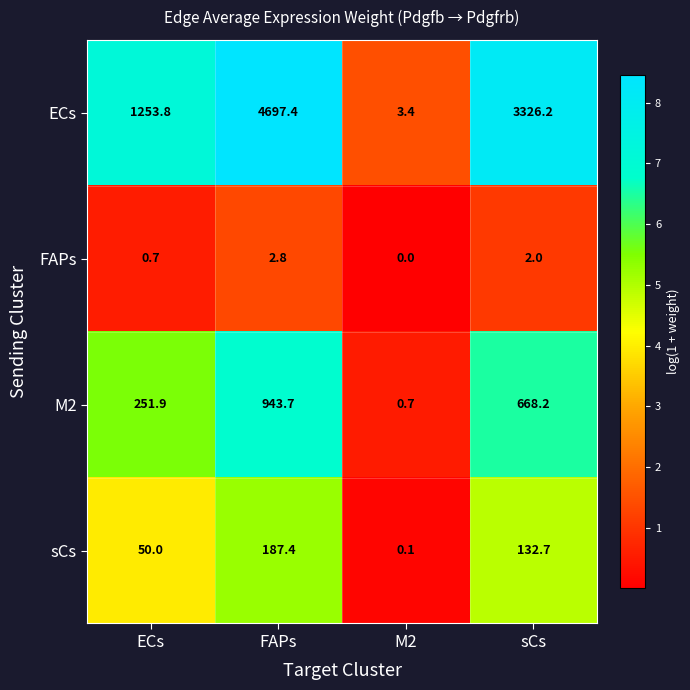

The ECs series shows 3.4 at M2. True or false?

True